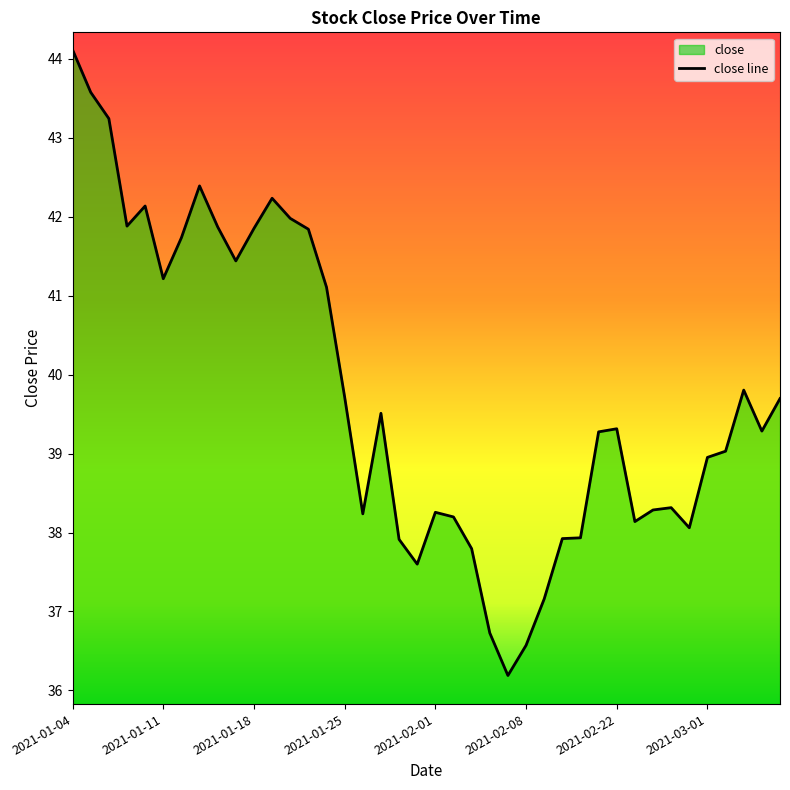

At which category does the chart reach its minimum across all series?

24